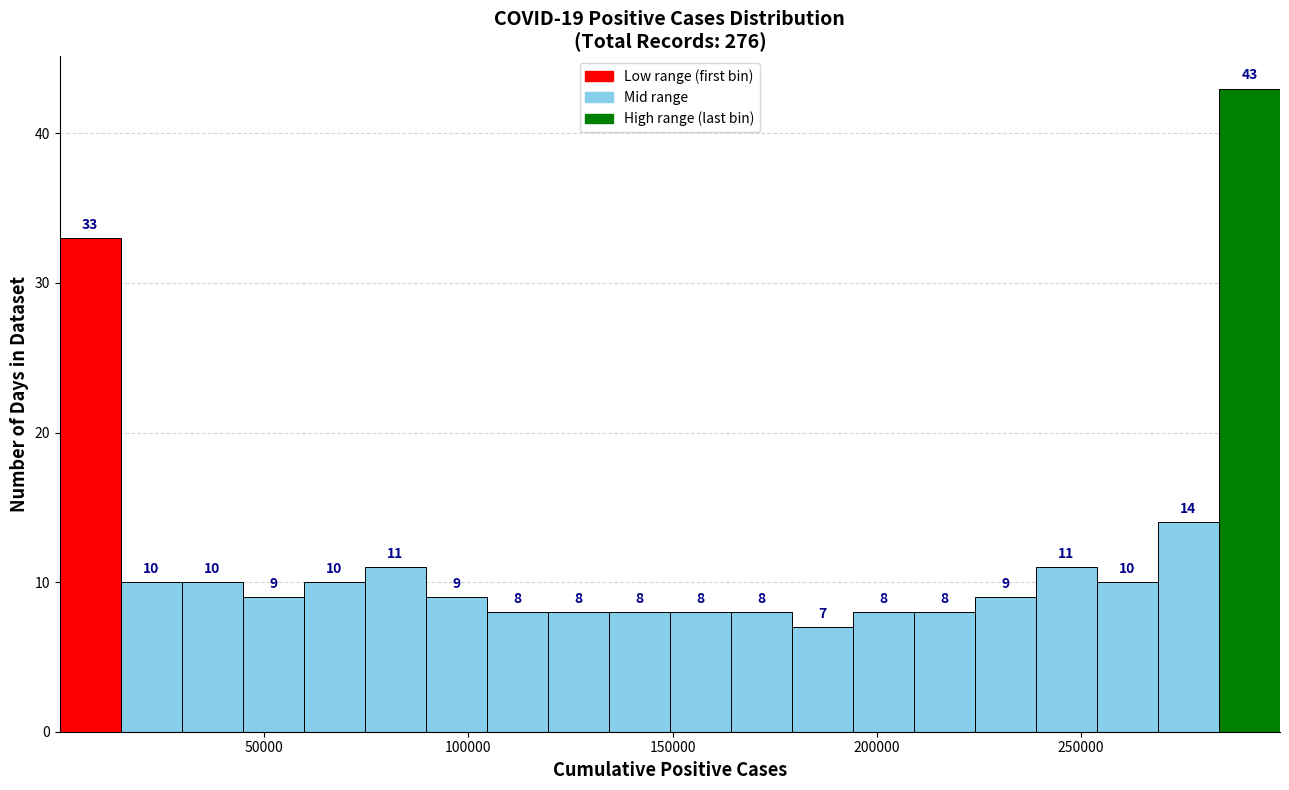

Read against the x-axis, roughly where is the centre of the tallest bar?

290000